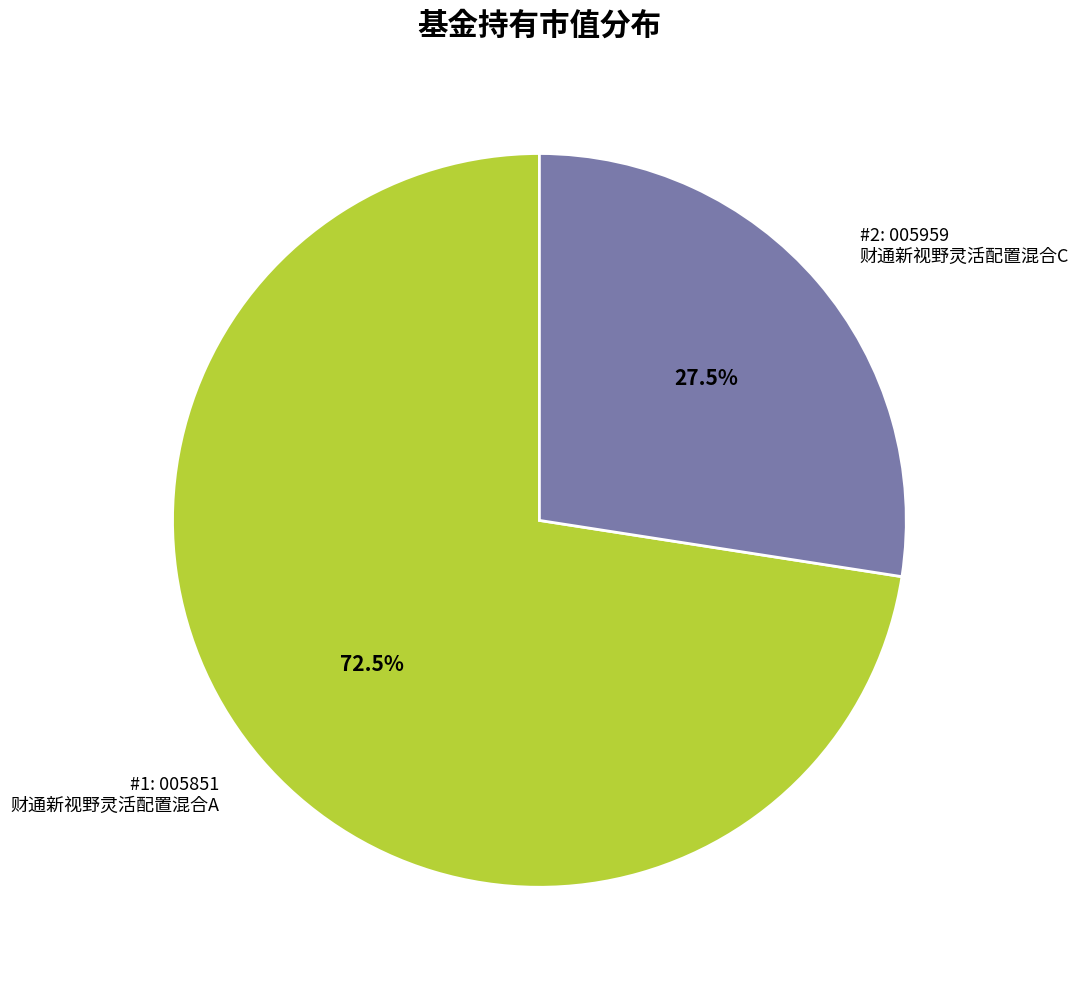

Rank the categories by value from lowest to highest.

#2: 005959 财通新视野灵活配置混合C, #1: 005851 财通新视野灵活配置混合A